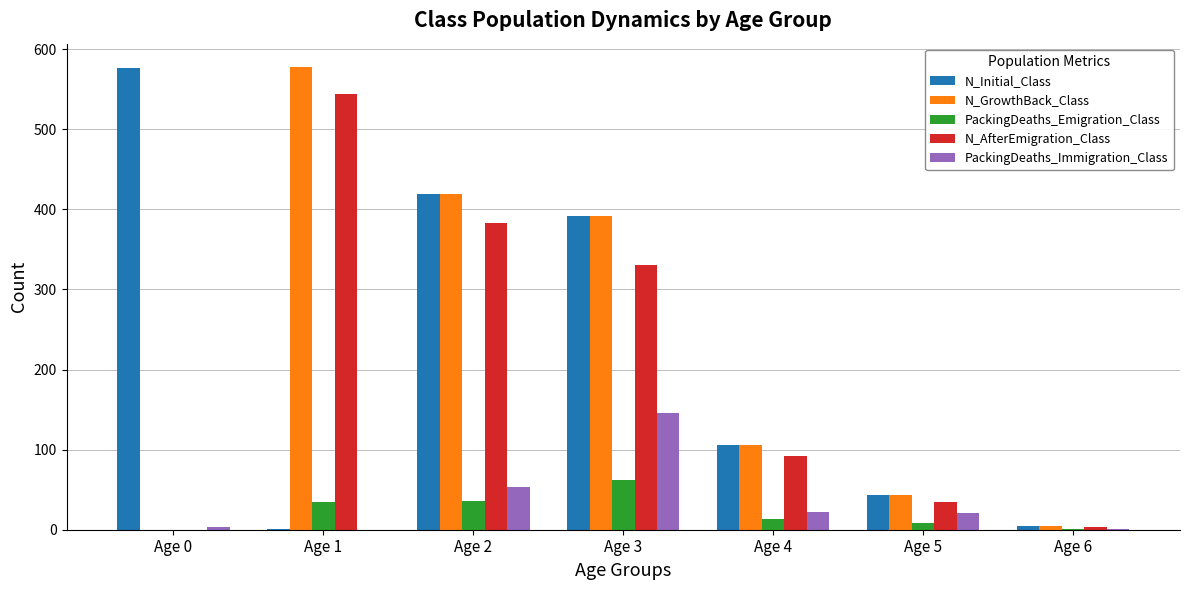

What is the sum of the N_GrowthBack_Class values at Age 1 and Age 4?

684